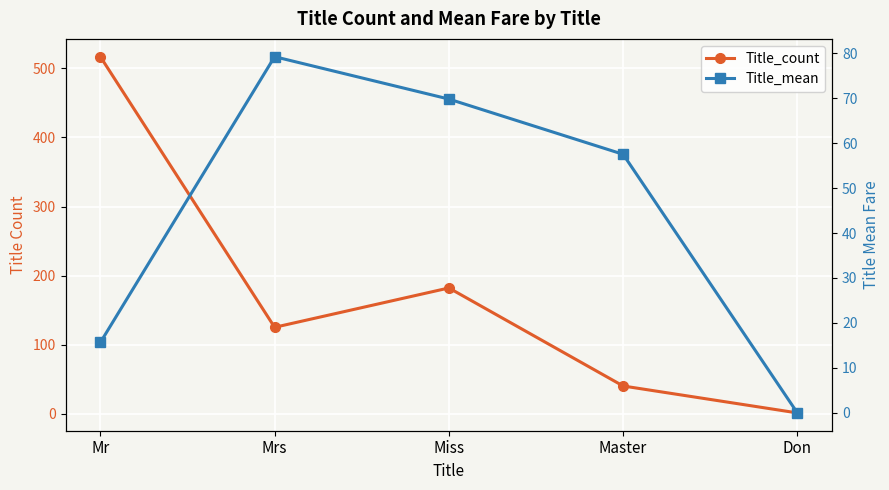

At which category does the chart reach its minimum across all series?

Don